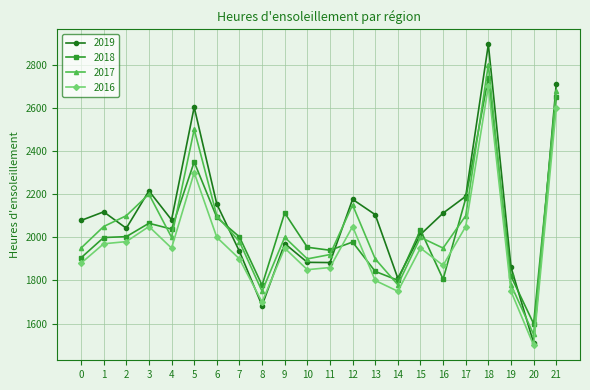

Which series has the largest range (max minus min)?

2019